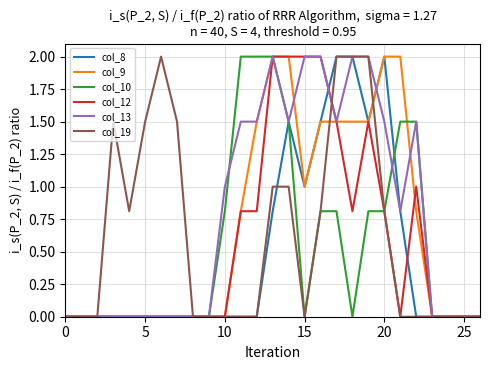

How many lines are shown in the chart?

6